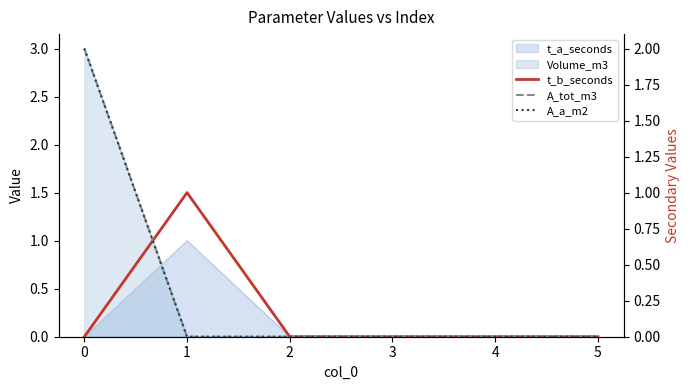

Is it true that A_tot_m3 equals 0 at 1?

True